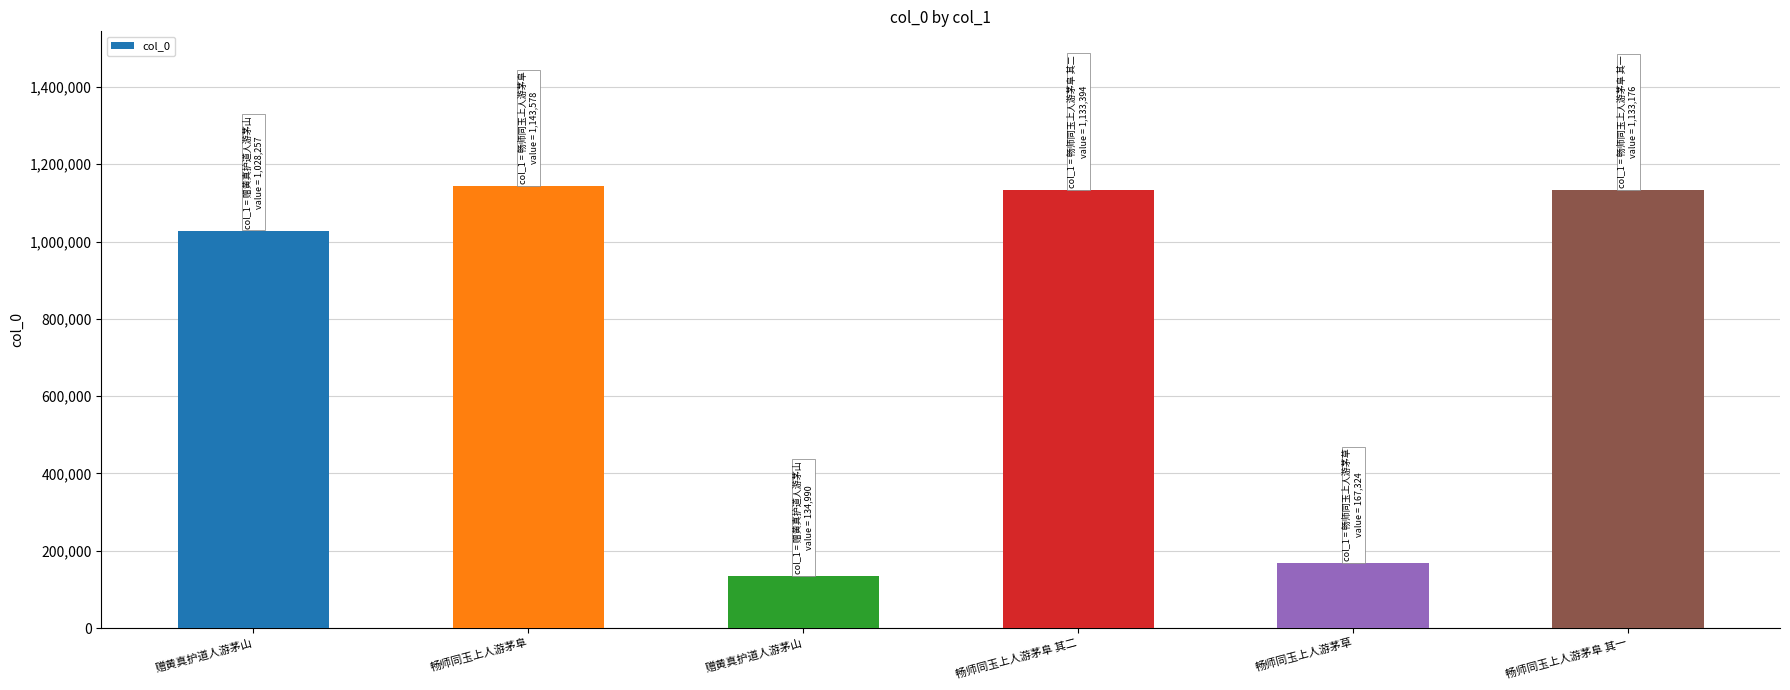

Is it true that the value at 赠黄真护道人游茅山 is 134990?

True